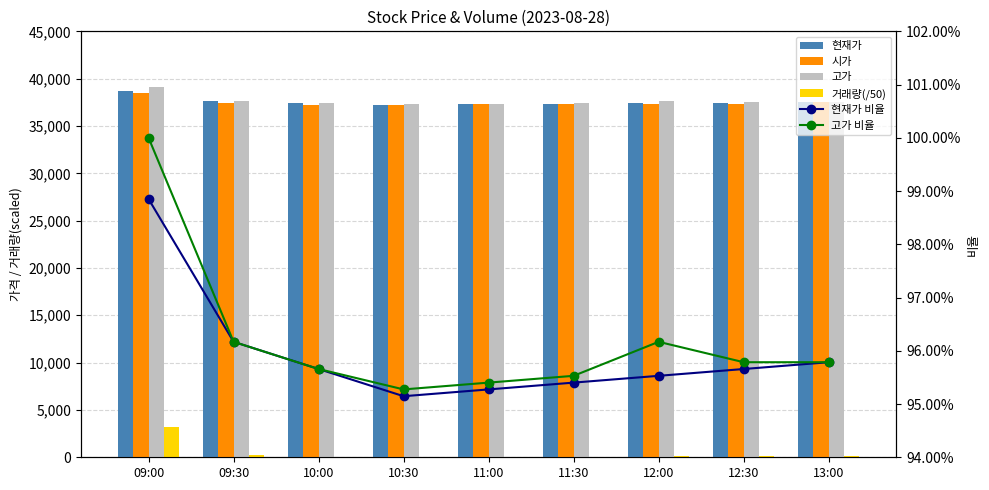

What is the value of the 고가 비율 bar at the 2nd from the left?

1.0